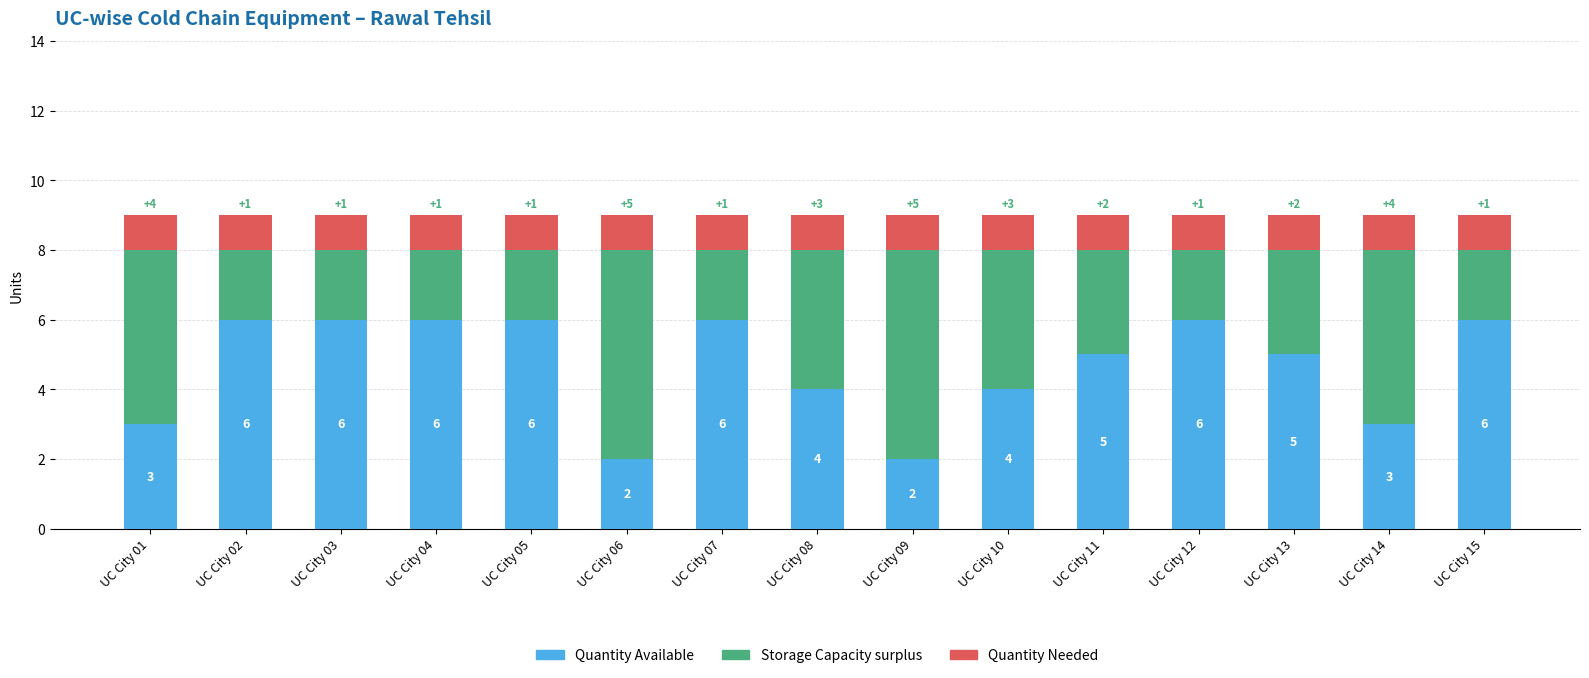

What is the total value across all series at UC City 02?

9